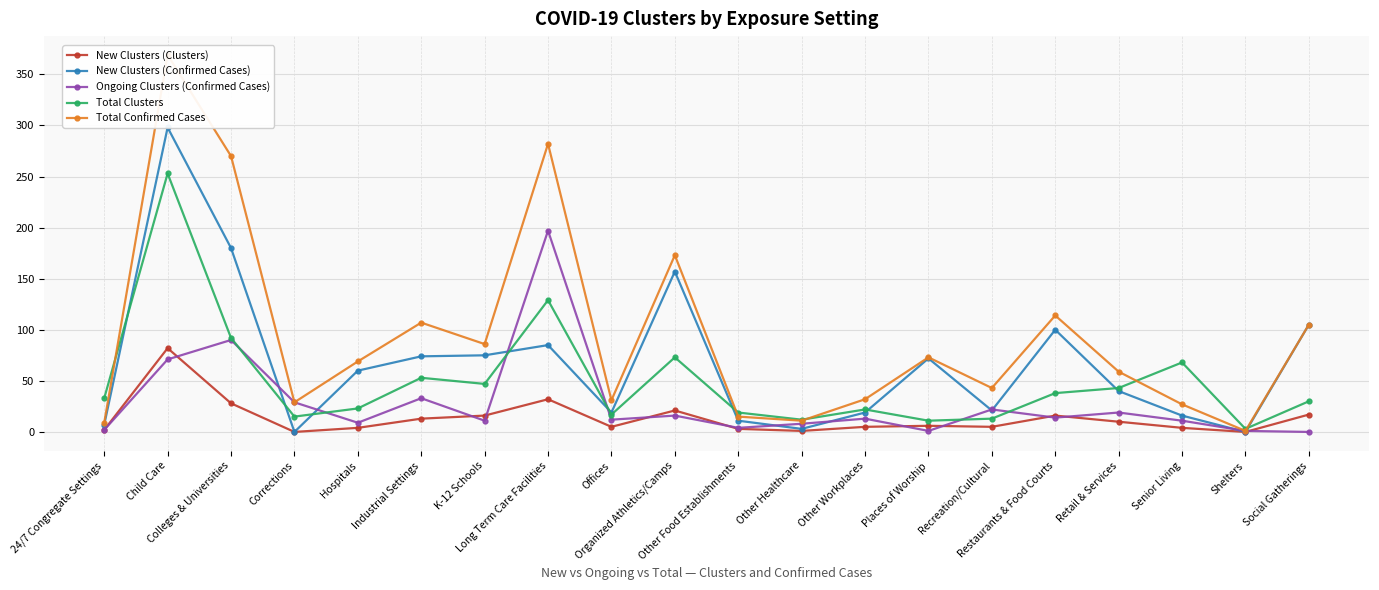

True or false: New Clusters (Clusters) has more than 1 interior local peaks.

True